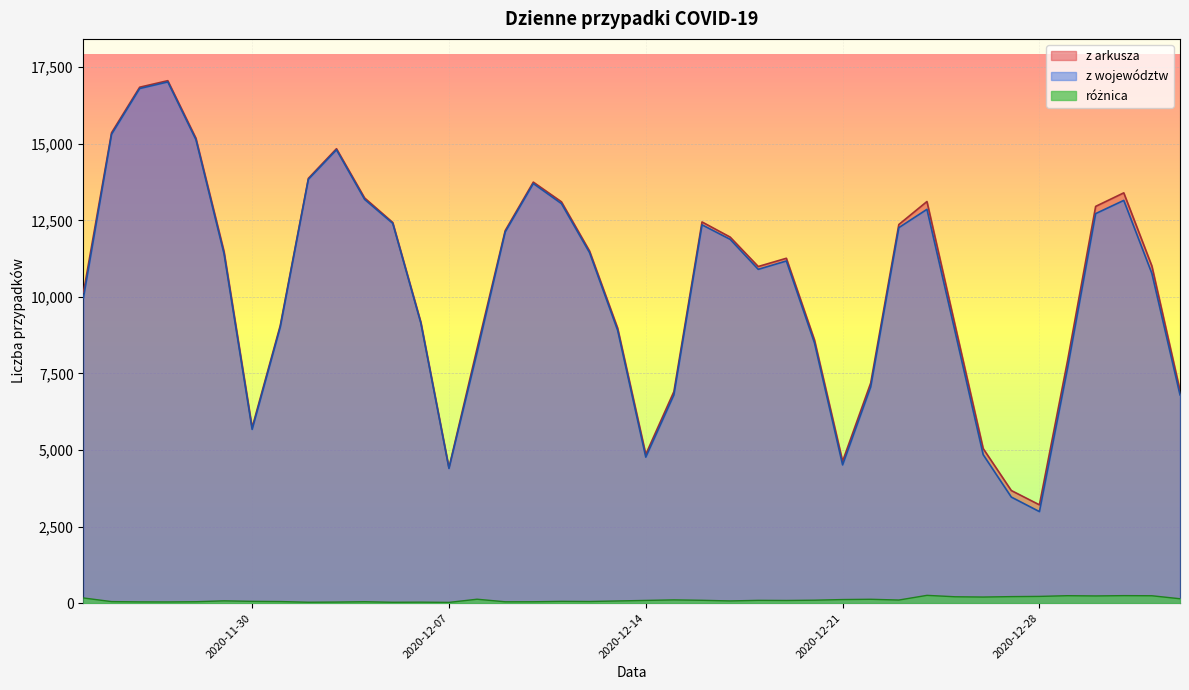

What is the difference between the z województw values at 2020-12-23 and 2020-12-18?

1361